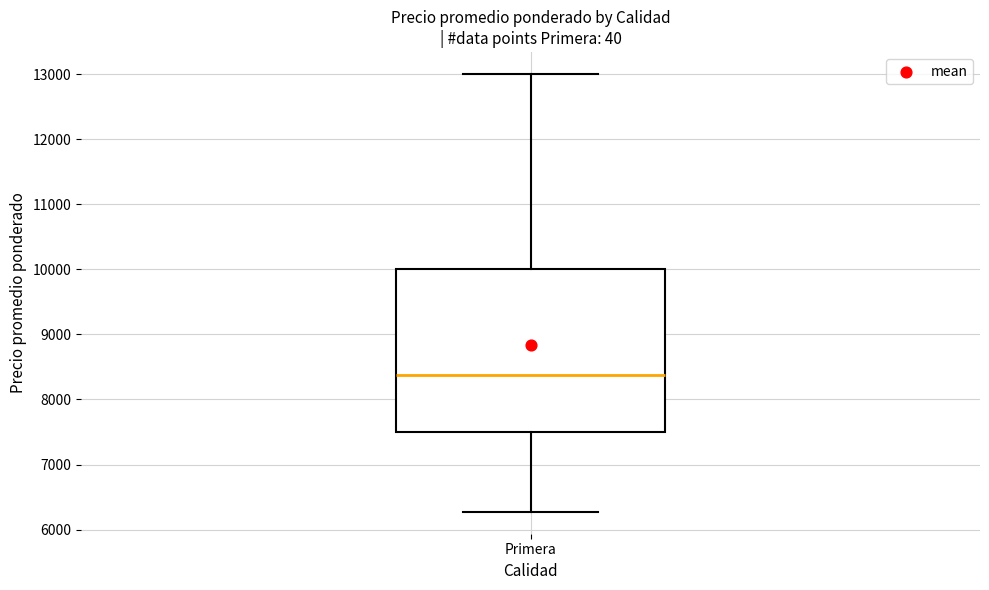

Where is the lower edge of the box for Primera on the y-axis? The values are not printed on the chart, so give them approximately, as read against the axis.

7500